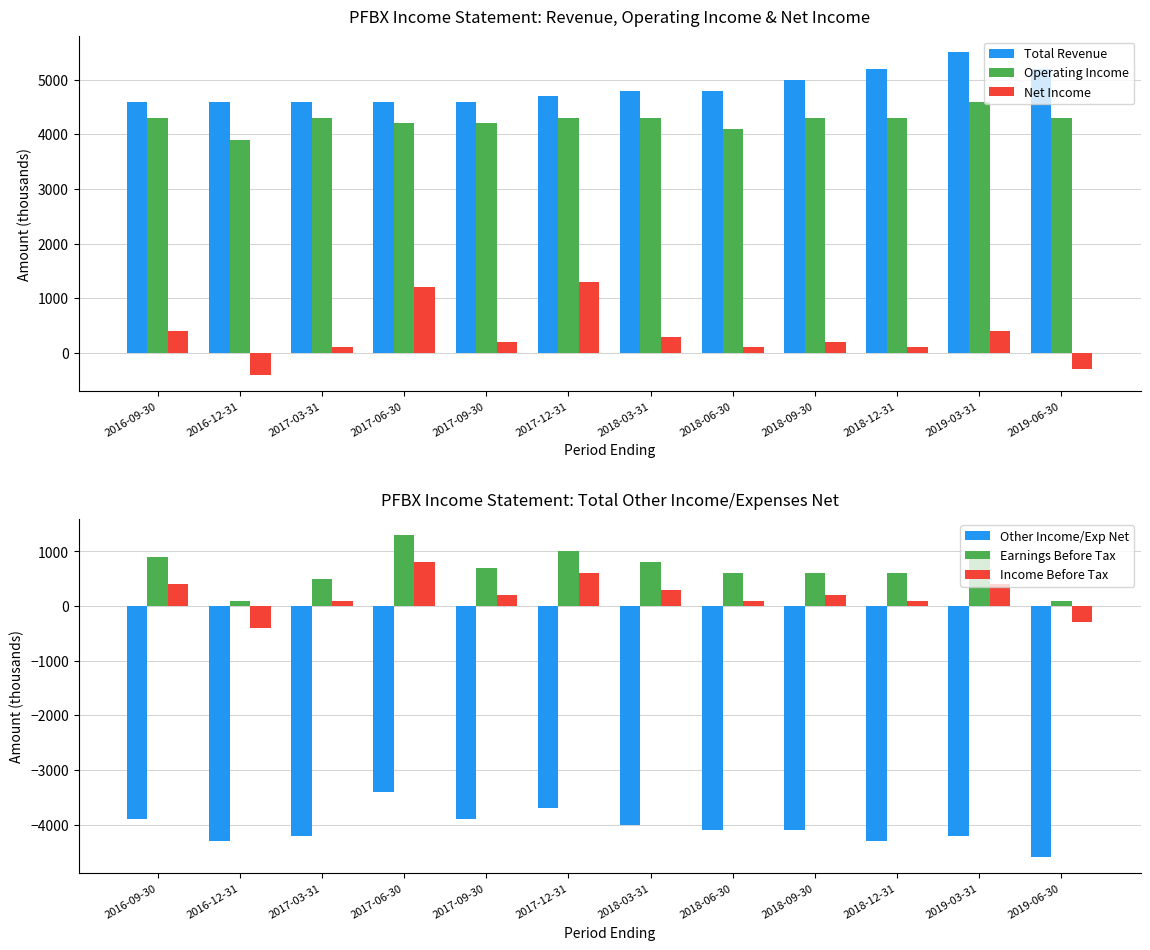

True or false: Other Income/Exp Net has a value of -4200 at 2017-03-31.

True